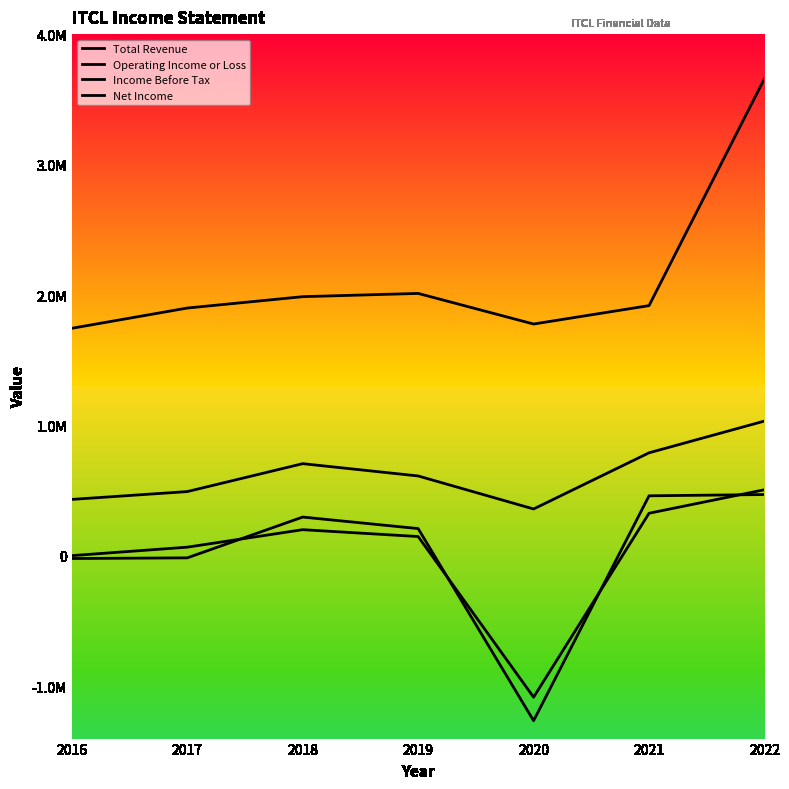

True or false: Net Income has a value of 4285 at 2016.

False